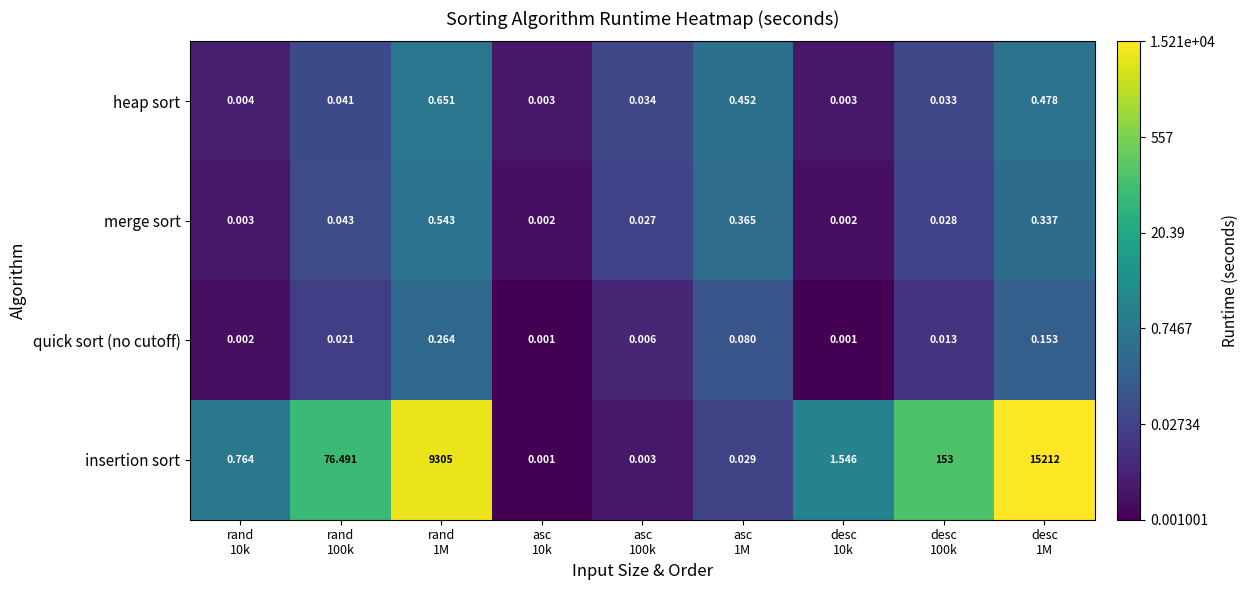

At how many categories does at least one series exceed 0?

9